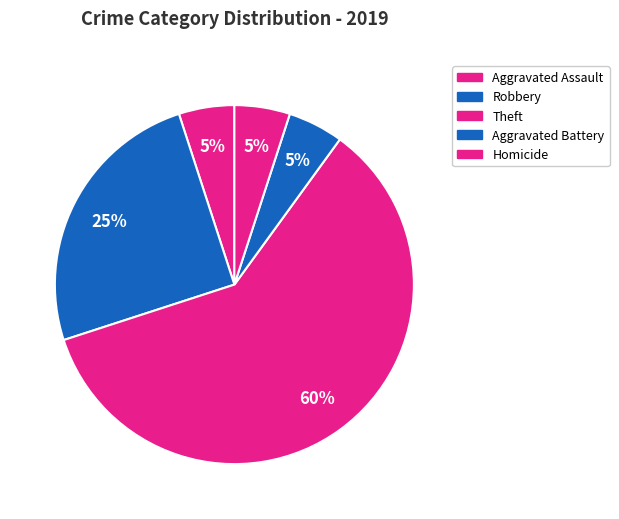

How many slices are in this pie chart?

5